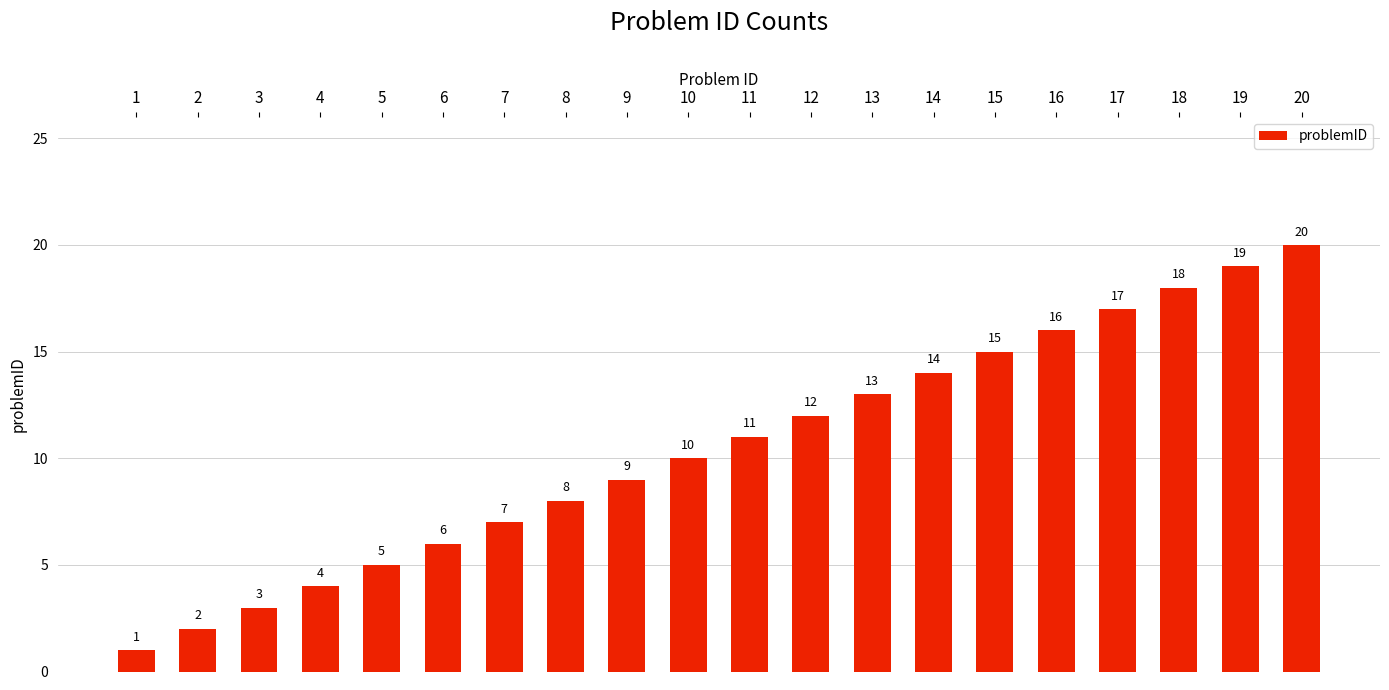

Are the bars horizontal?

No